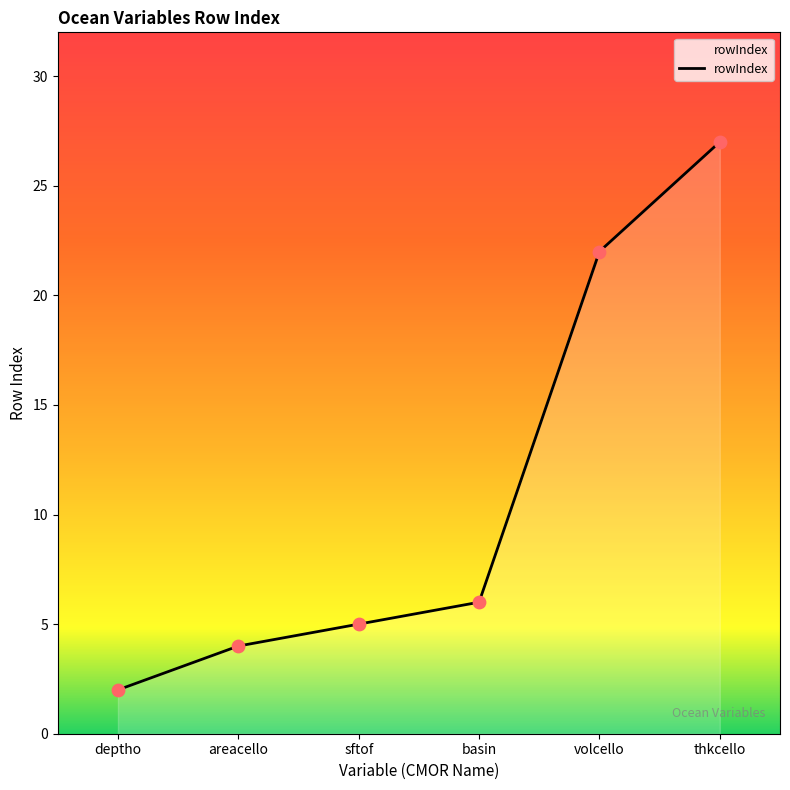

Which has a higher value, areacello or sftof?

sftof